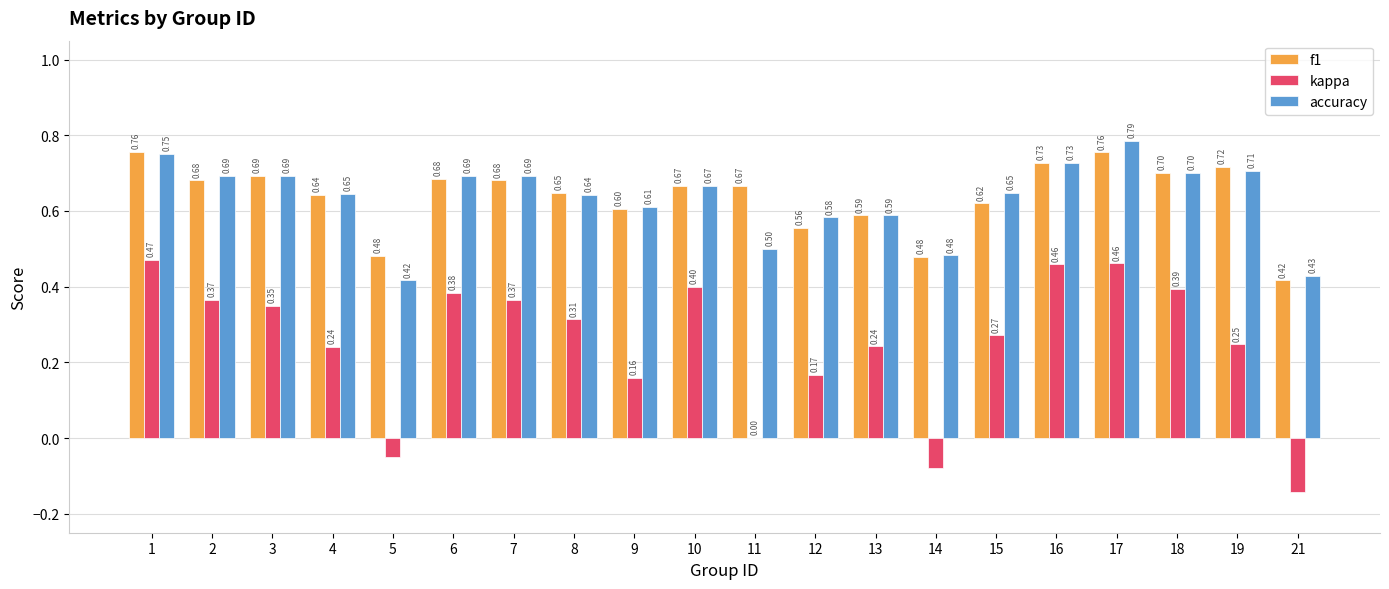

Which series has the largest total across all categories?

f1